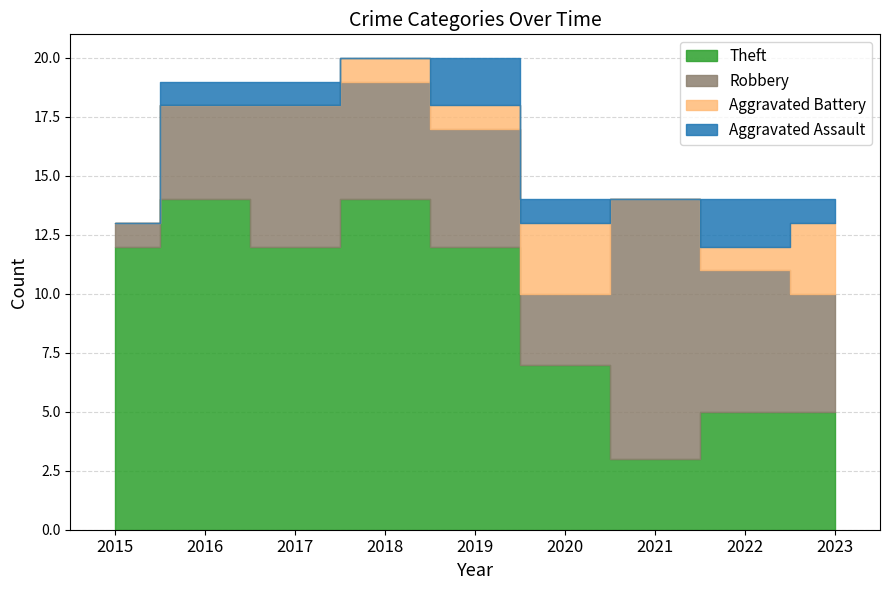

Reading left to right, what are all the values shown in this chart?

Aggravated Assault: 2015=0	2016=1	2017=1	2018=0	2019=2	2020=1	2021=0	2022=2	2023=1
Aggravated Battery: 2015=0	2016=0	2017=0	2018=1	2019=1	2020=3	2021=0	2022=1	2023=3
Robbery: 2015=1	2016=4	2017=6	2018=5	2019=5	2020=3	2021=11	2022=6	2023=5
Theft: 2015=12	2016=14	2017=12	2018=14	2019=12	2020=7	2021=3	2022=5	2023=5